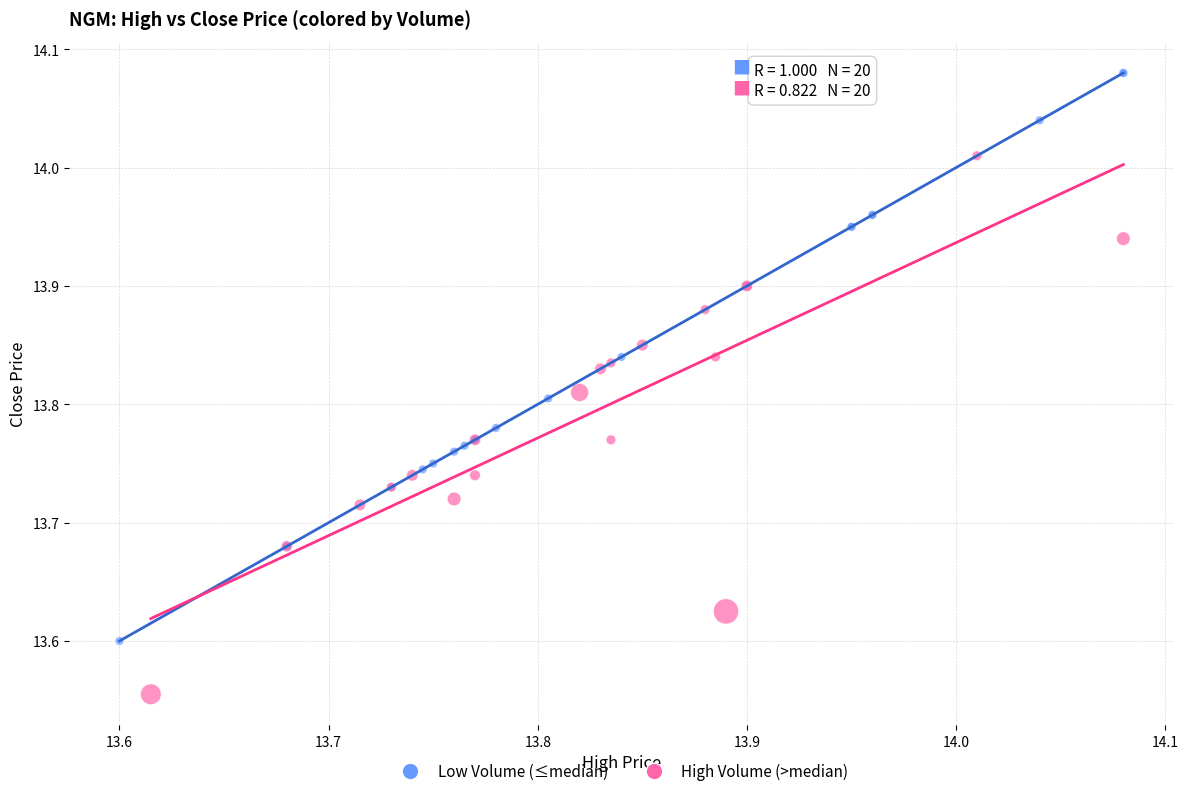

Which series contains the highest Y value?

Low Volume (≤median)